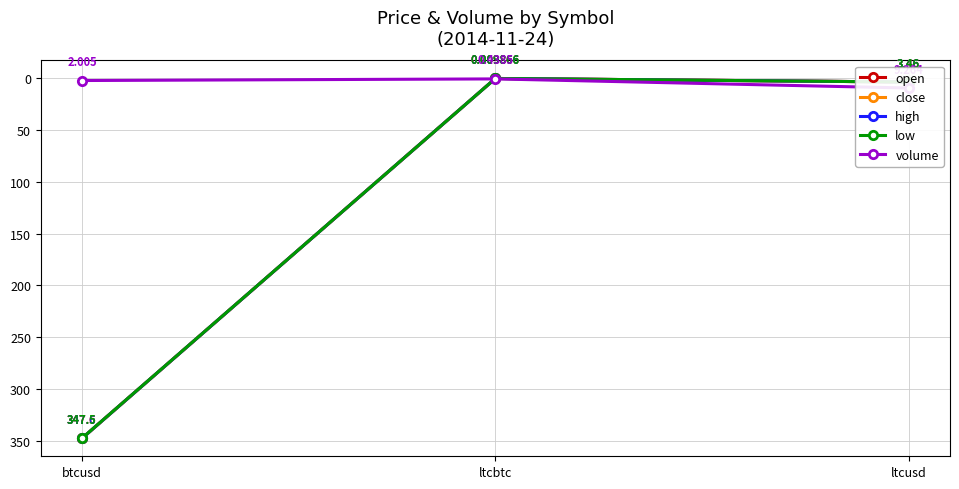

How many lines are shown in the chart?

5